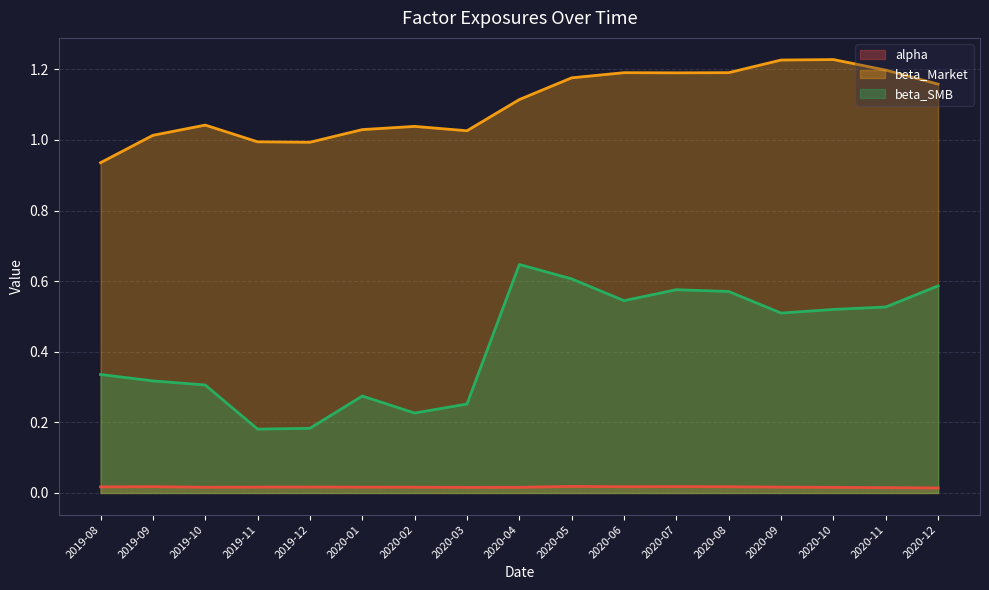

True or false: beta_Market has a value of 0.3 at 2020-08.

False